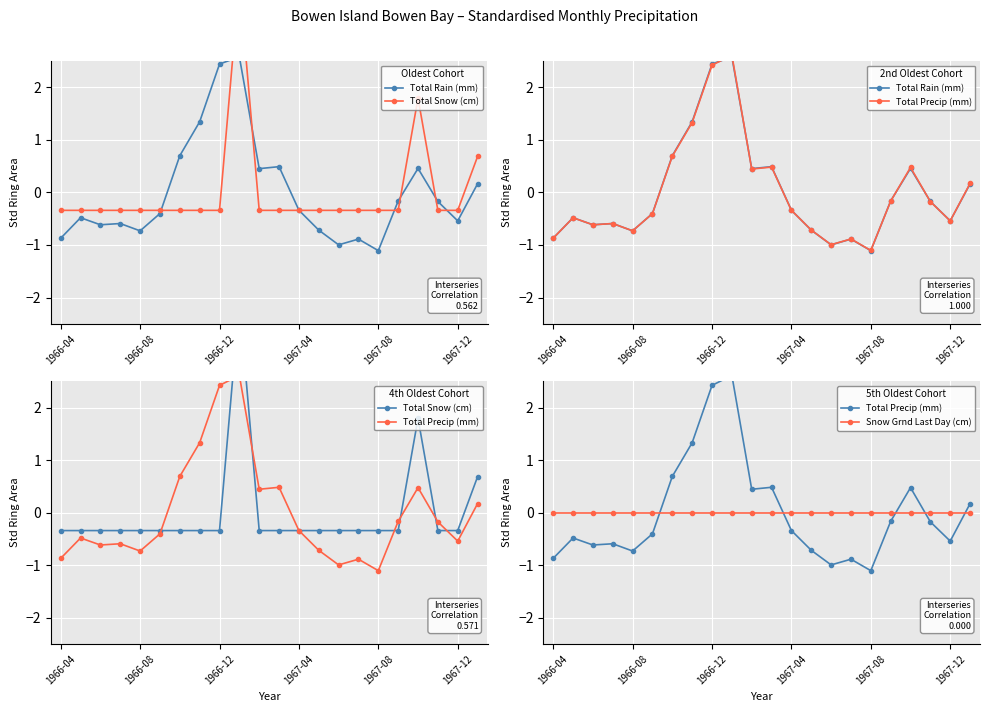

Between 1967-08 and 21, which series saw the biggest shift?

Total Snow (cm)